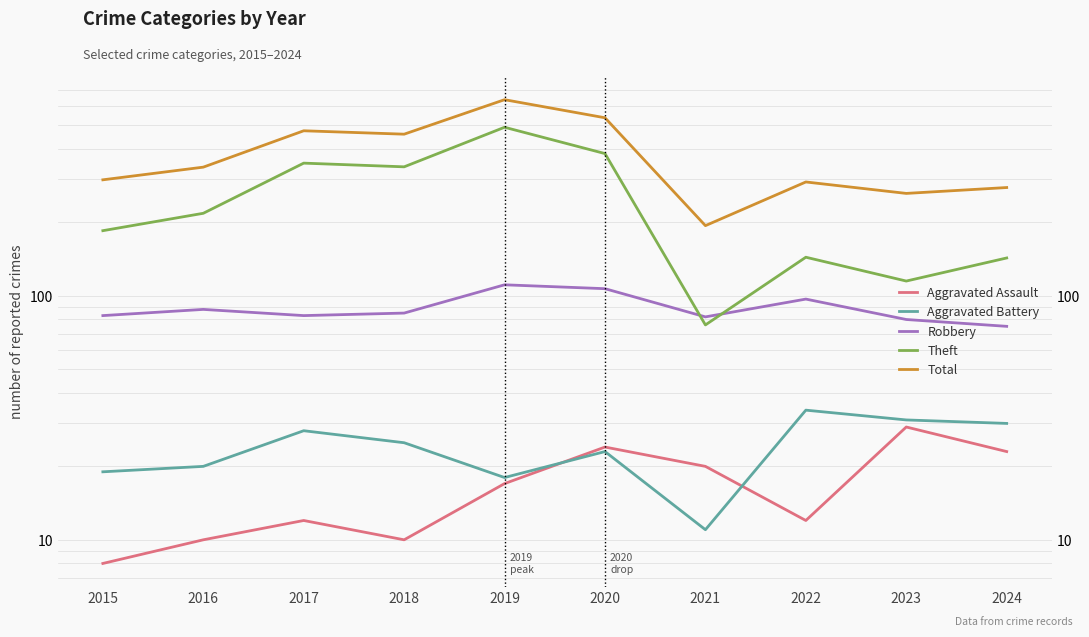

Between 2022 and 2024, which series saw the biggest shift?

Robbery